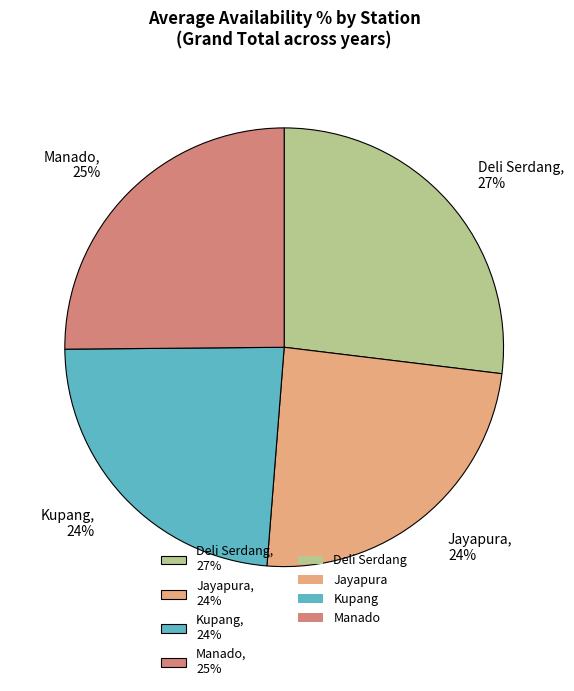

How many slices are in this pie chart?

4